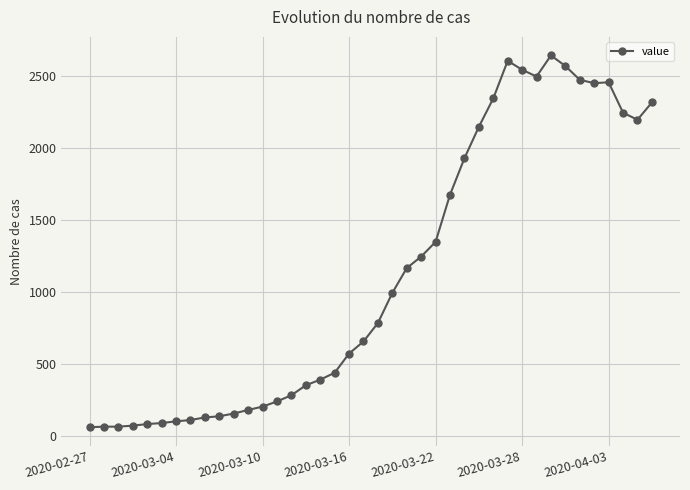

What is the value of the 1st point from the left?

61